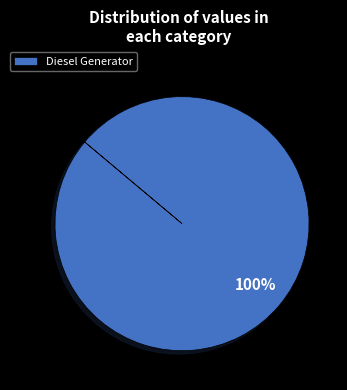

Count the number of slices in the pie.

1